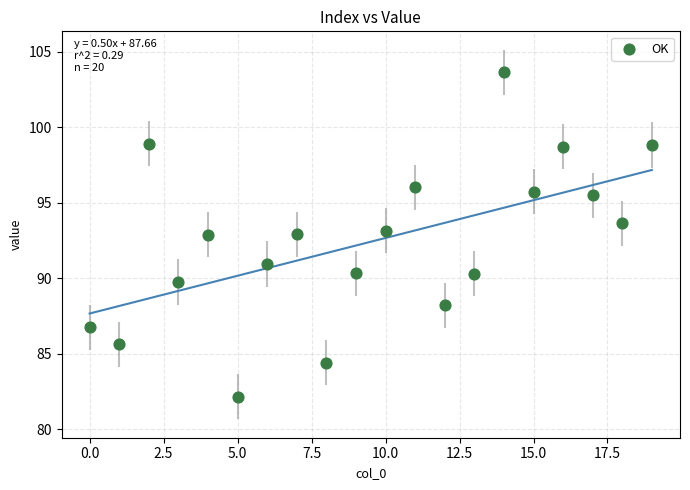

What is the range of Y values (max minus min)?

21.5